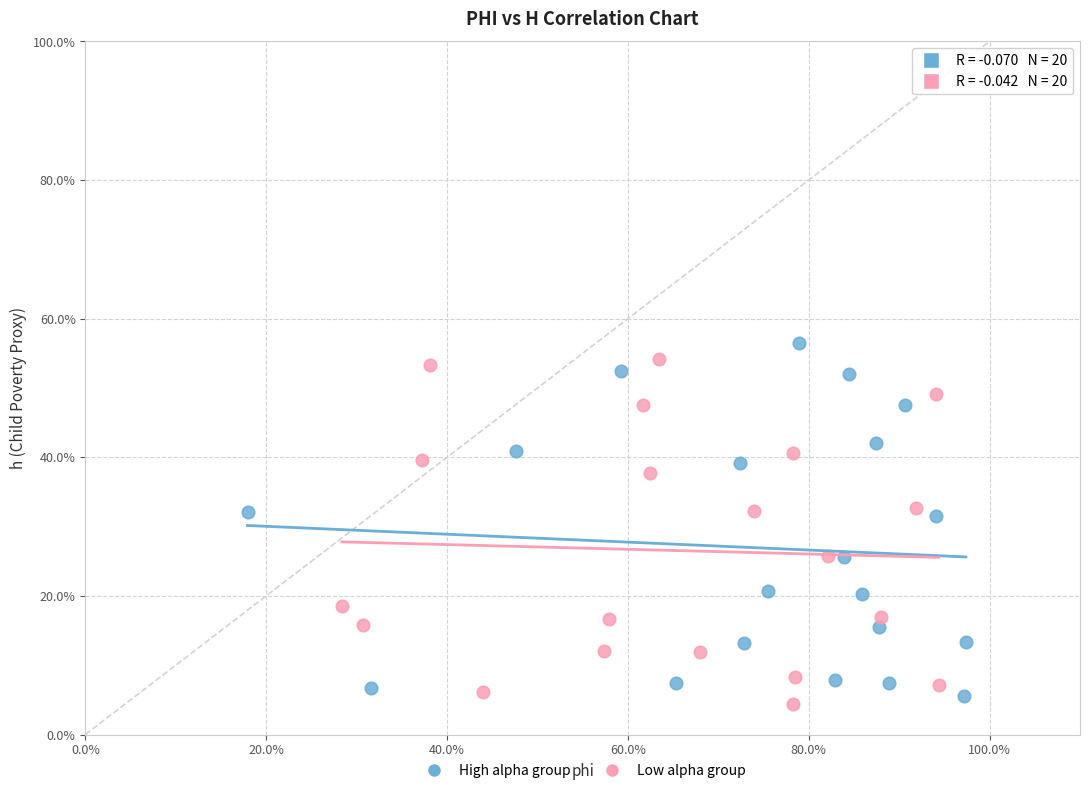

Which series has the widest spread of Y values?

High alpha group